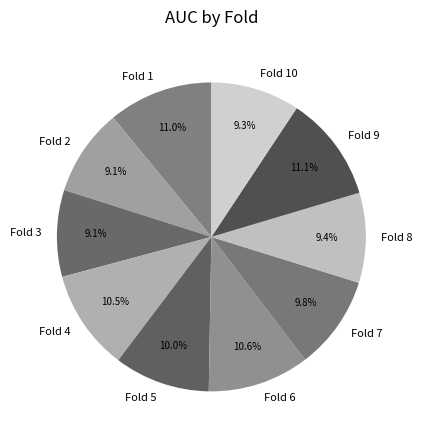

Do Fold 6 and Fold 9 together represent more than half of the pie?

No